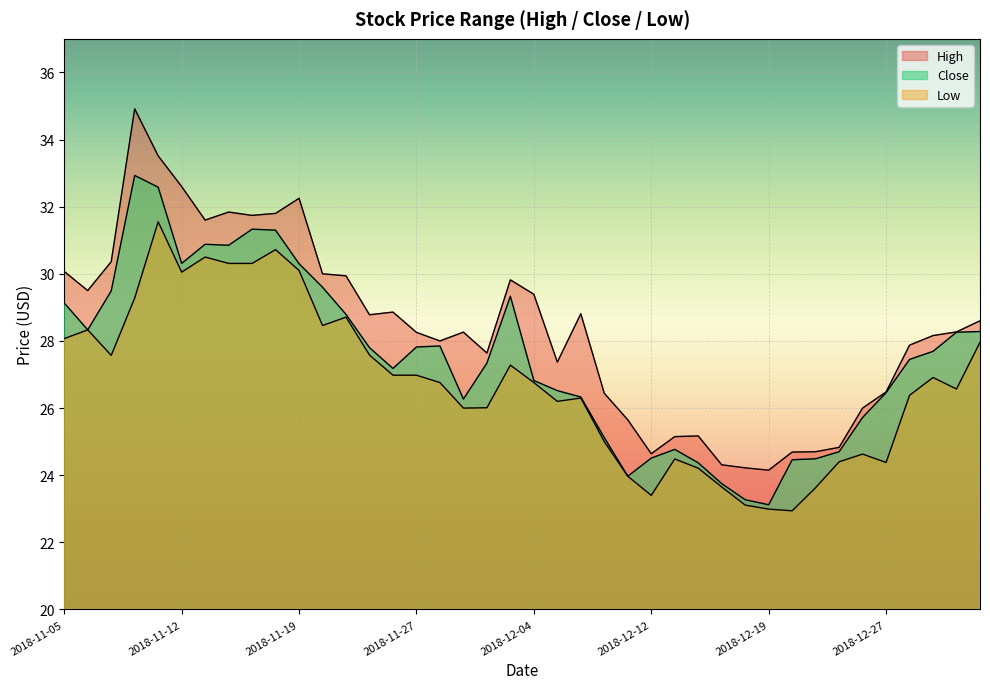

Is it true that High equals 39.4 at 2018-12-31?

False